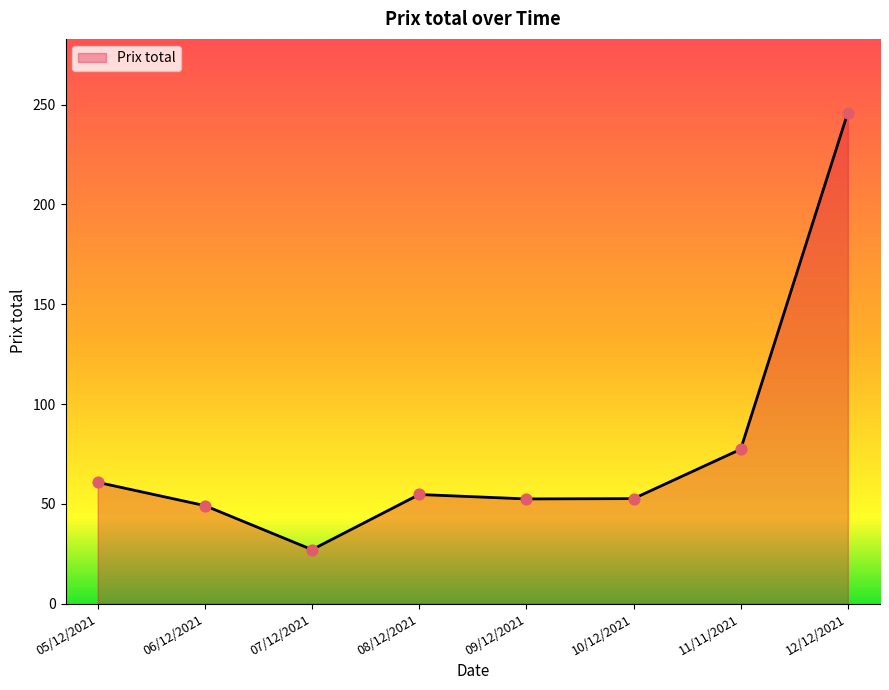

Which has a higher value, 05/12/2021 or 07/12/2021?

05/12/2021